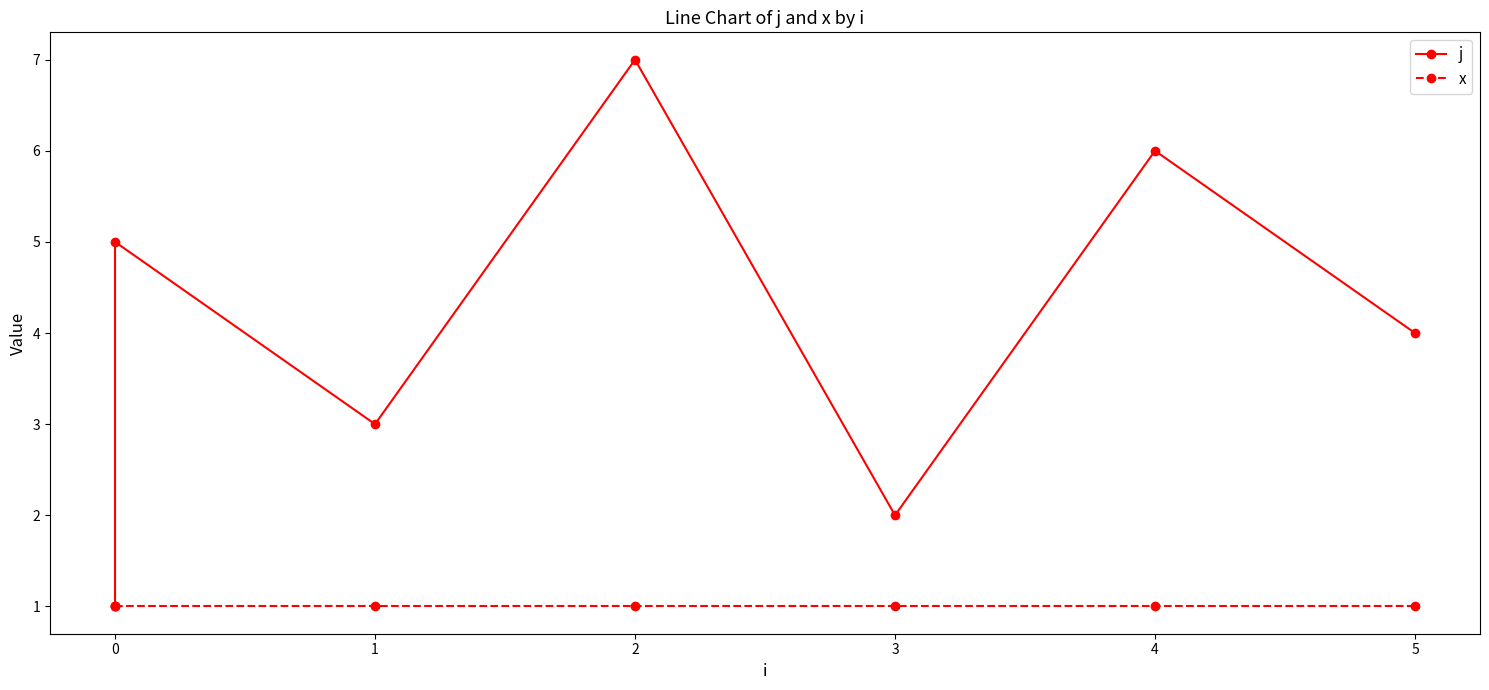

Is it true that x equals 1 at 2?

True